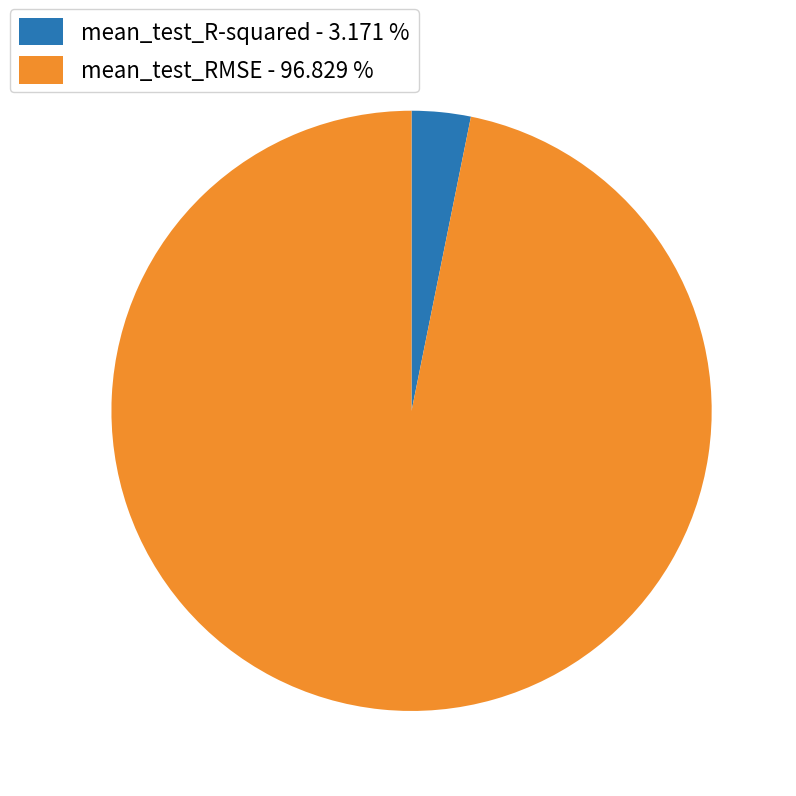

Combined, do mean_test_RMSE - 96.829 % and mean_test_R-squared - 3.171 % account for over 50%?

Yes